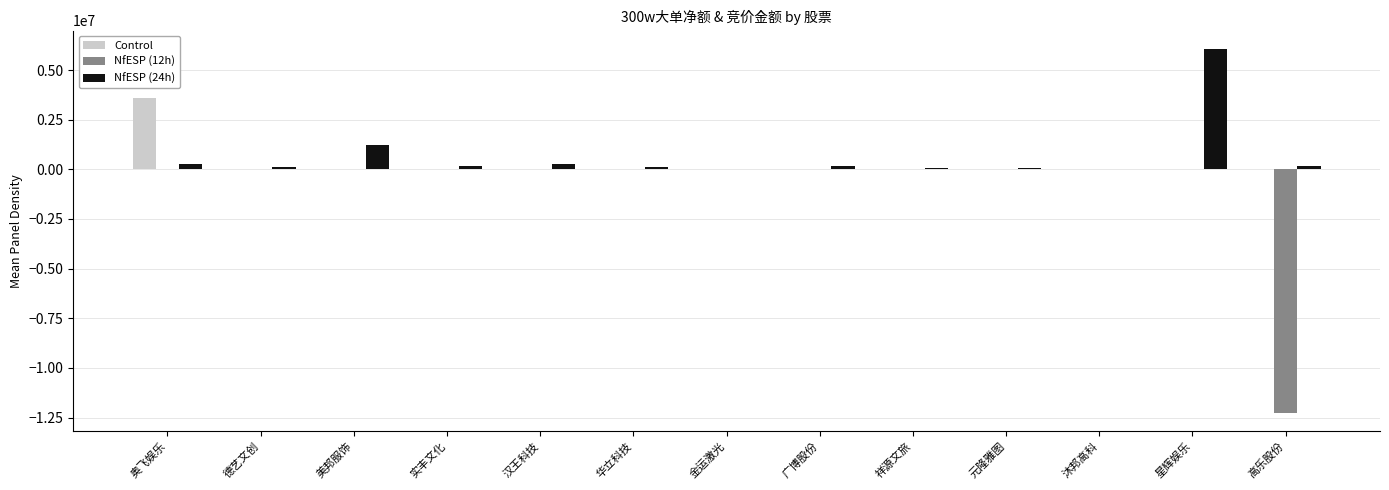

What is the sum of all Control values?

3600982